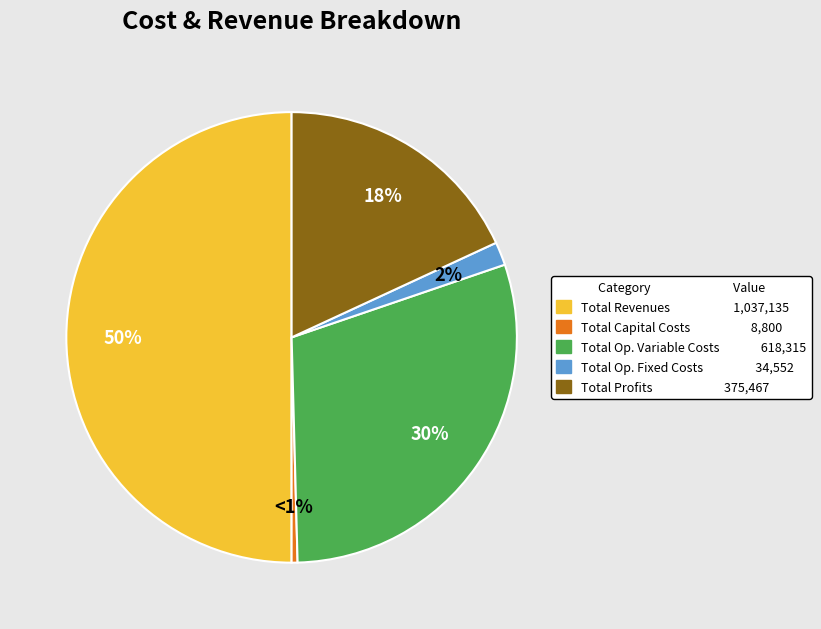

Is there any slice that represents more than half of the pie?

Yes